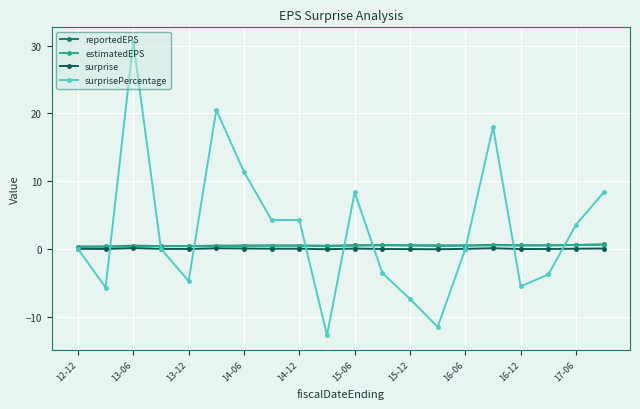

Which series has the largest total across all categories?

surprisePercentage